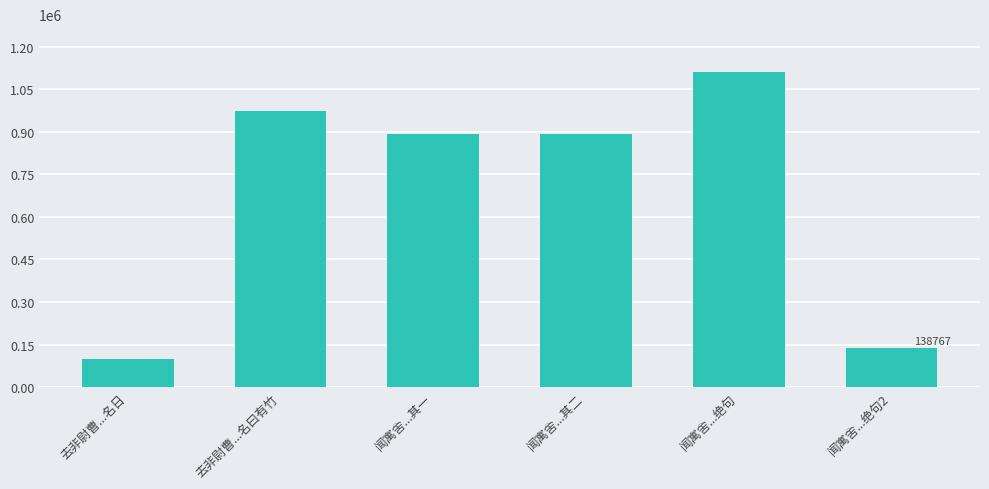

What is the label of the 5th bar from the left?

闻寓舍...绝句